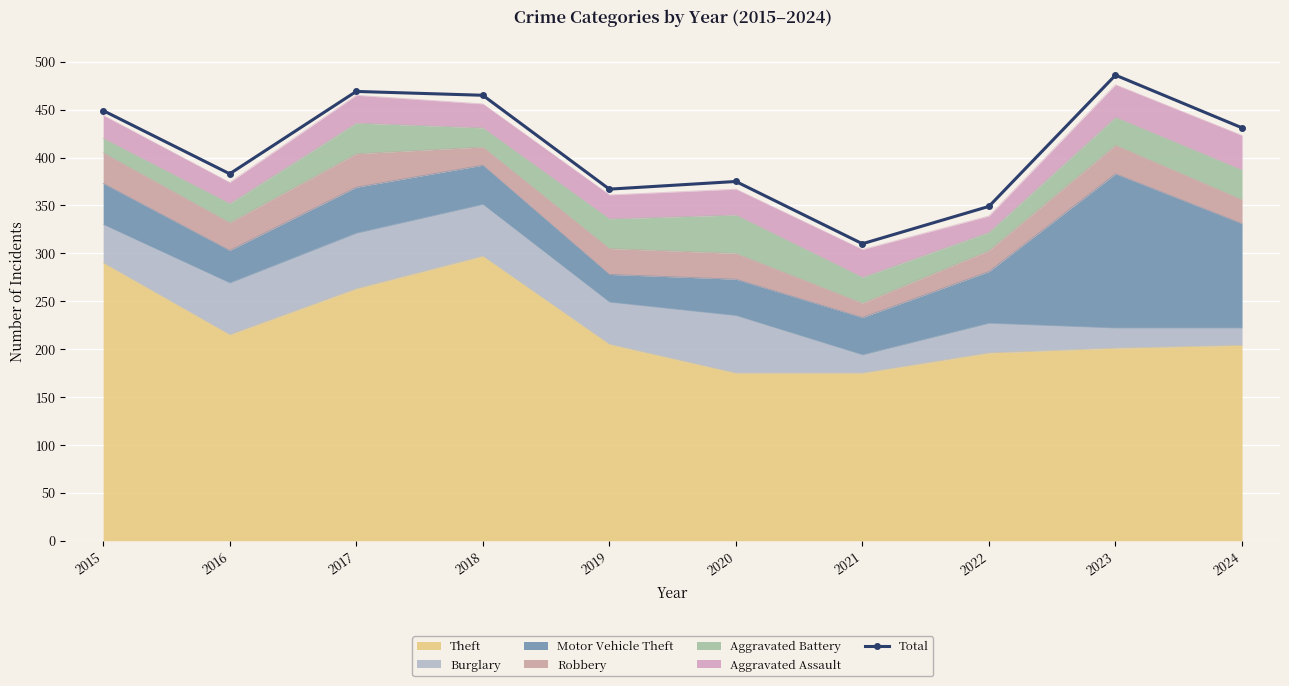

How many lines are shown in the chart?

1